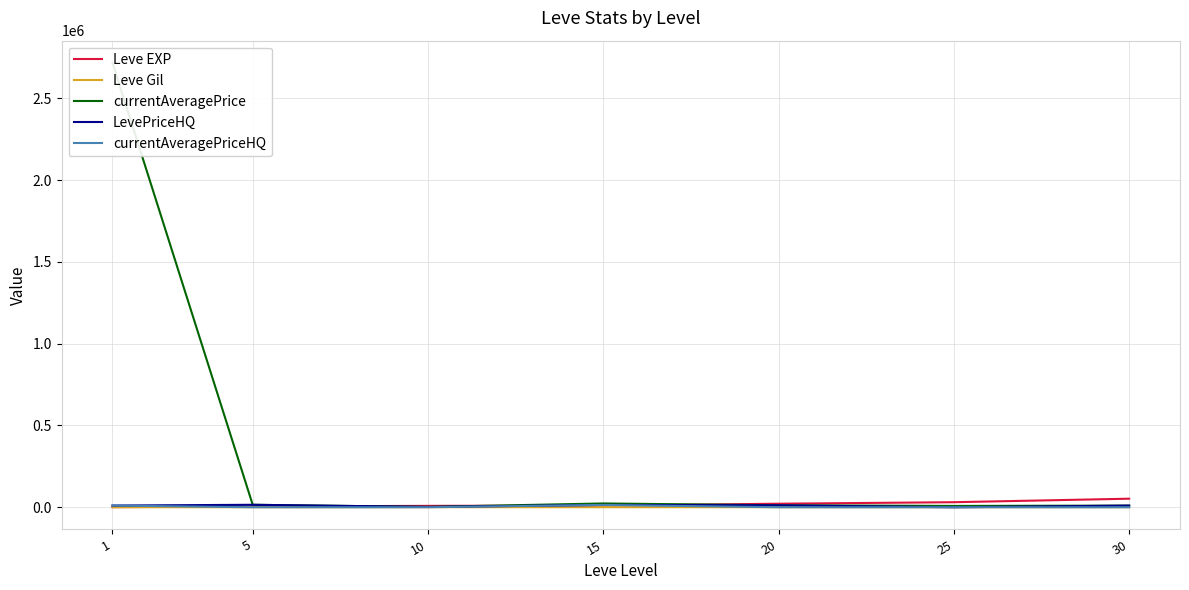

Reading left to right, transcribe all the data shown in this chart.

Leve EXP: 1=630.0	5=4660.0	10=8430.0	15=10100.0	20=21600.0	25=30820.0	30=52220.0
Leve Gil: 1=112.0	5=140.0	10=430.0	15=226.0	20=295.0	25=317.0	30=410.0
currentAveragePrice: 1=2716000.0	5=15000.0	10=2000.0	15=23126.2	20=12010.0	25=7999.5	30=9990.0
LevePriceHQ: 1=10266.7	5=15000.0	10=2000.0	15=14166.7	20=12010.0	25=0.0	30=9990.0
currentAveragePriceHQ: 1=10266.7	5=0.0	10=0.0	15=14166.7	20=0.0	25=0.0	30=0.0